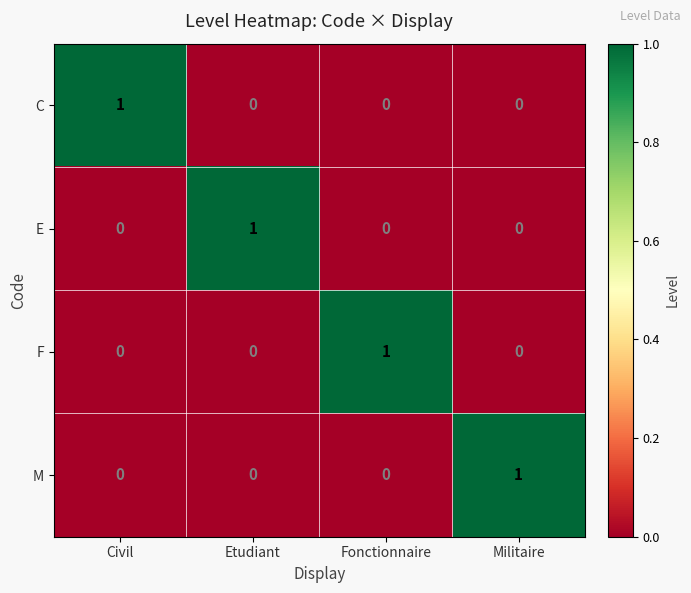

At how many categories does at least one series exceed 0?

4